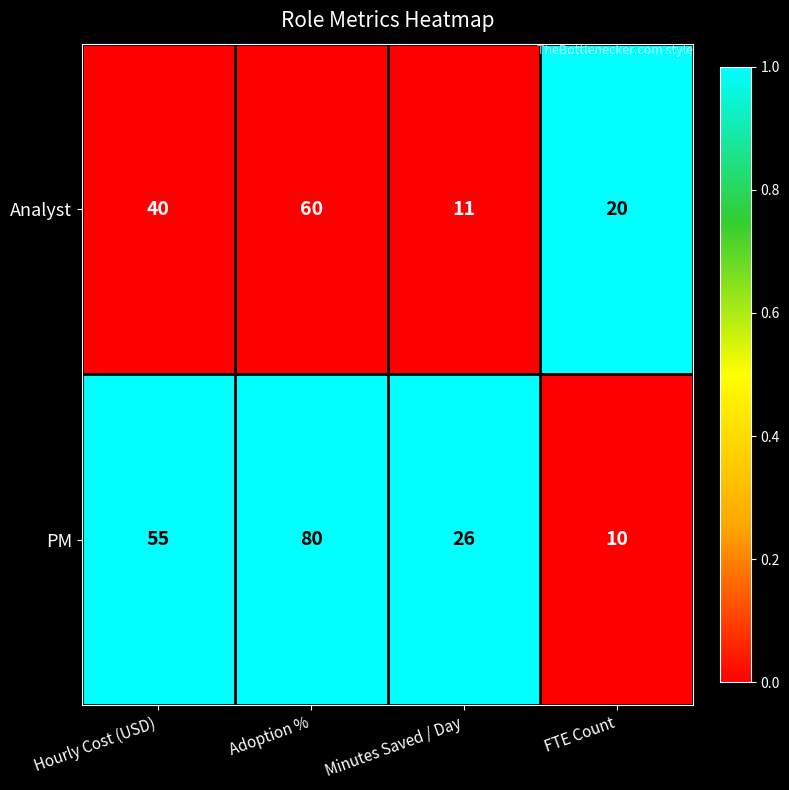

Rank the series by their average value, from highest to lowest.

PM, Analyst